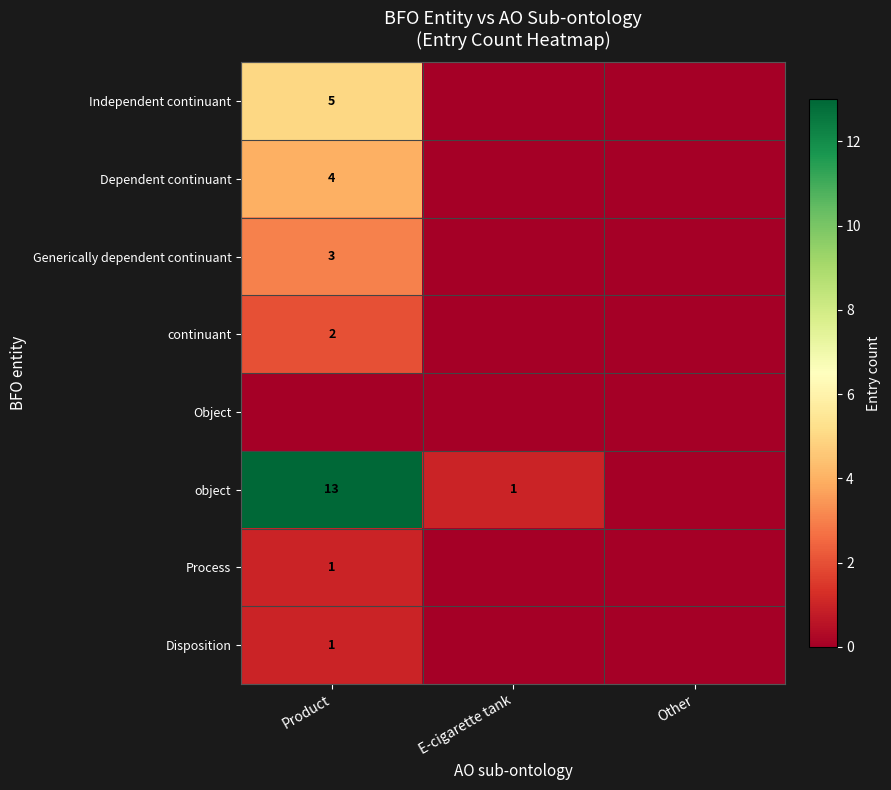

The Independent continuant series shows -2 at Other. True or false?

False